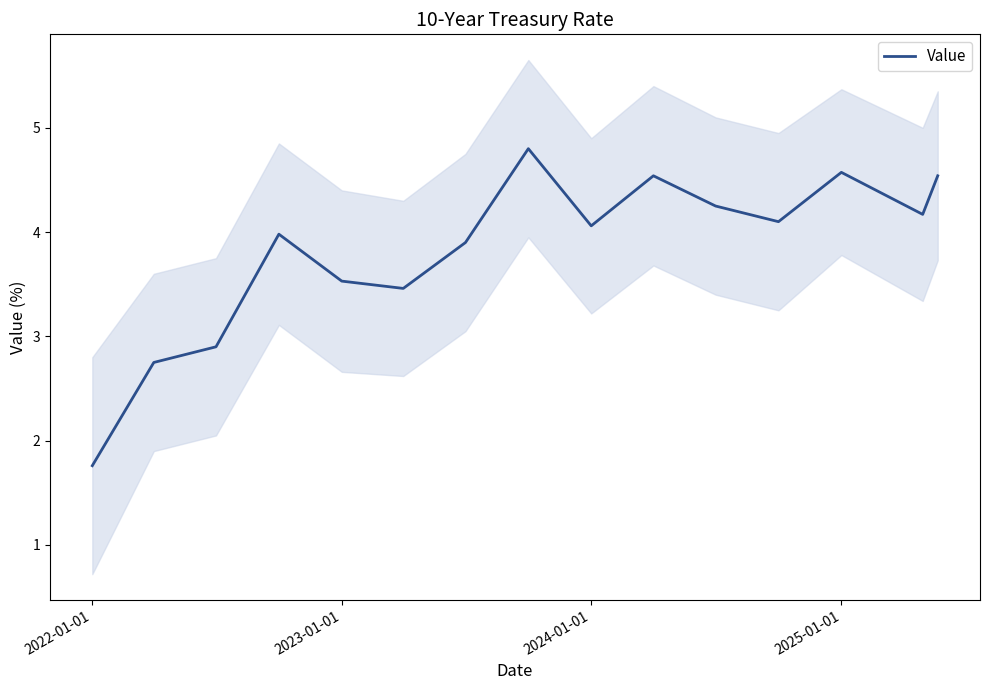

What is the highest value of the Value series?

4.8